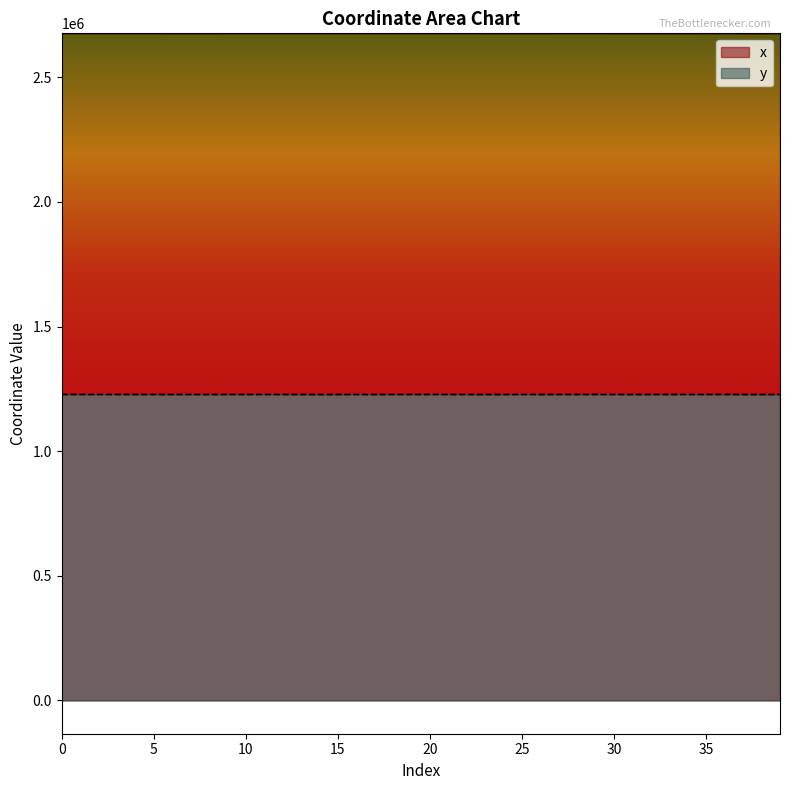

How many interior local peaks does the y series have?

15